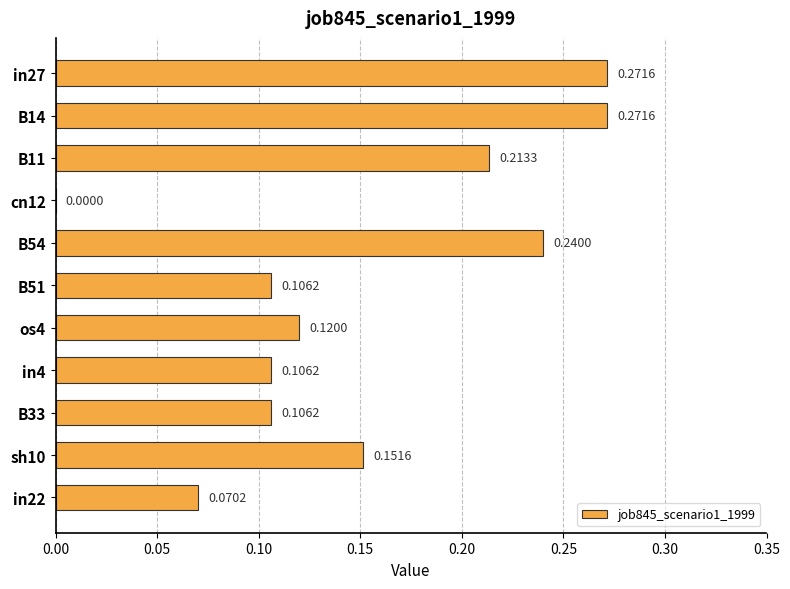

What is the sum of all values?

1.7